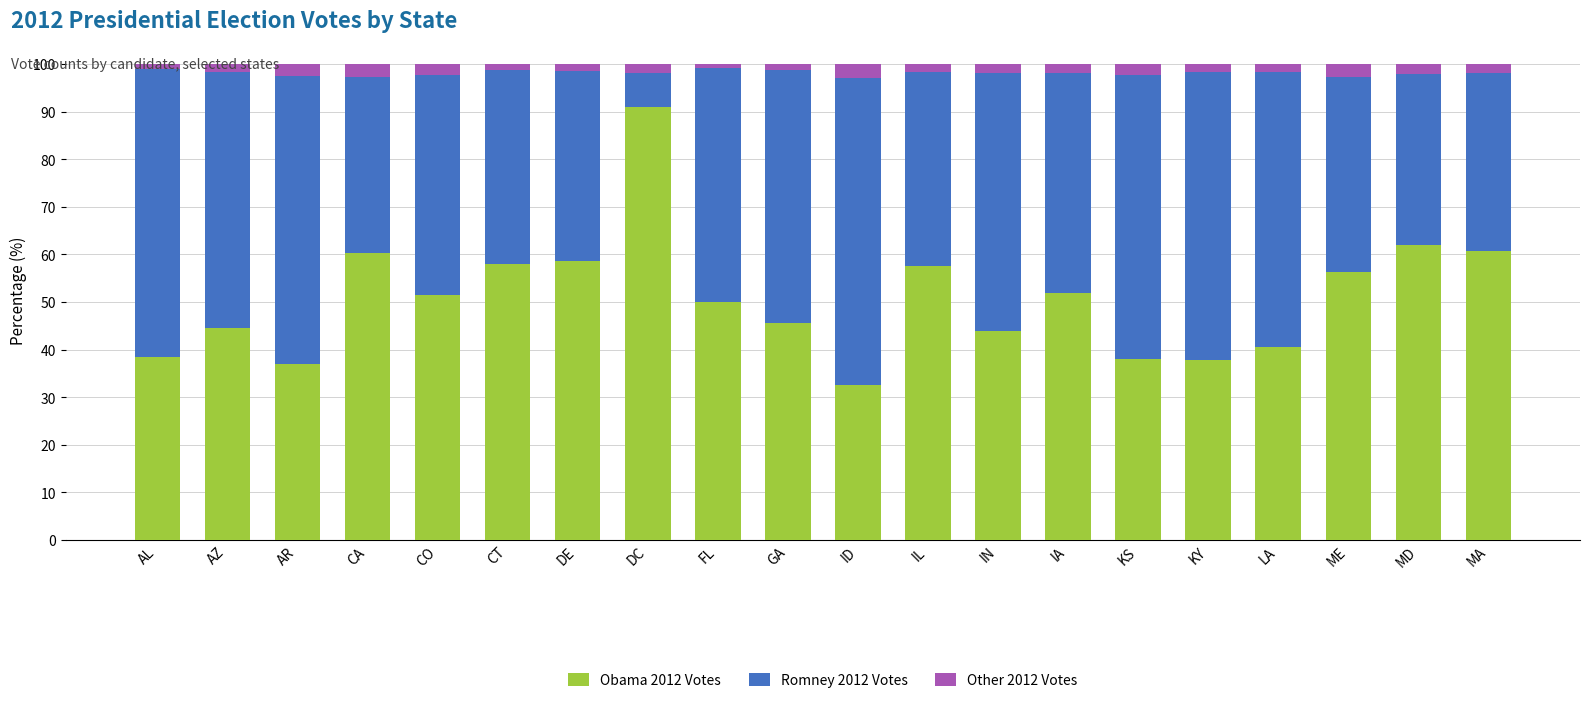

What is the lowest value of the Obama 2012 Votes series?

32.6